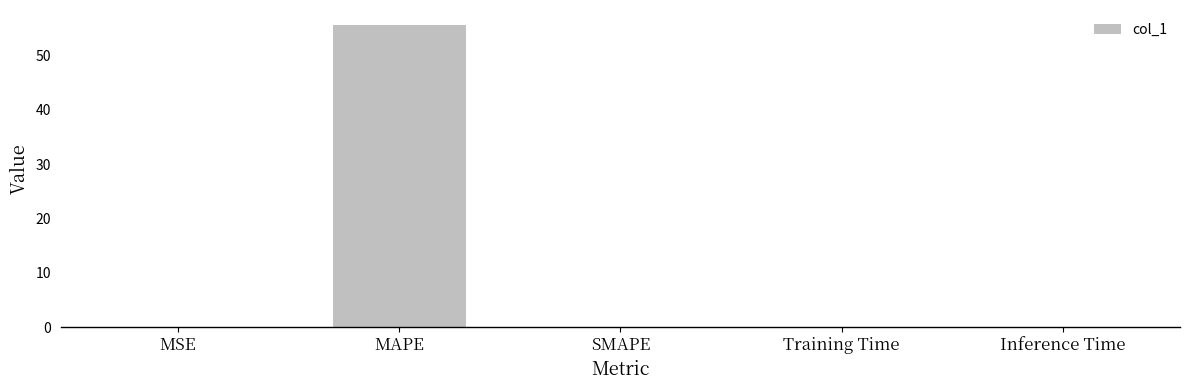

Which has a higher value, MAPE or MSE?

MAPE